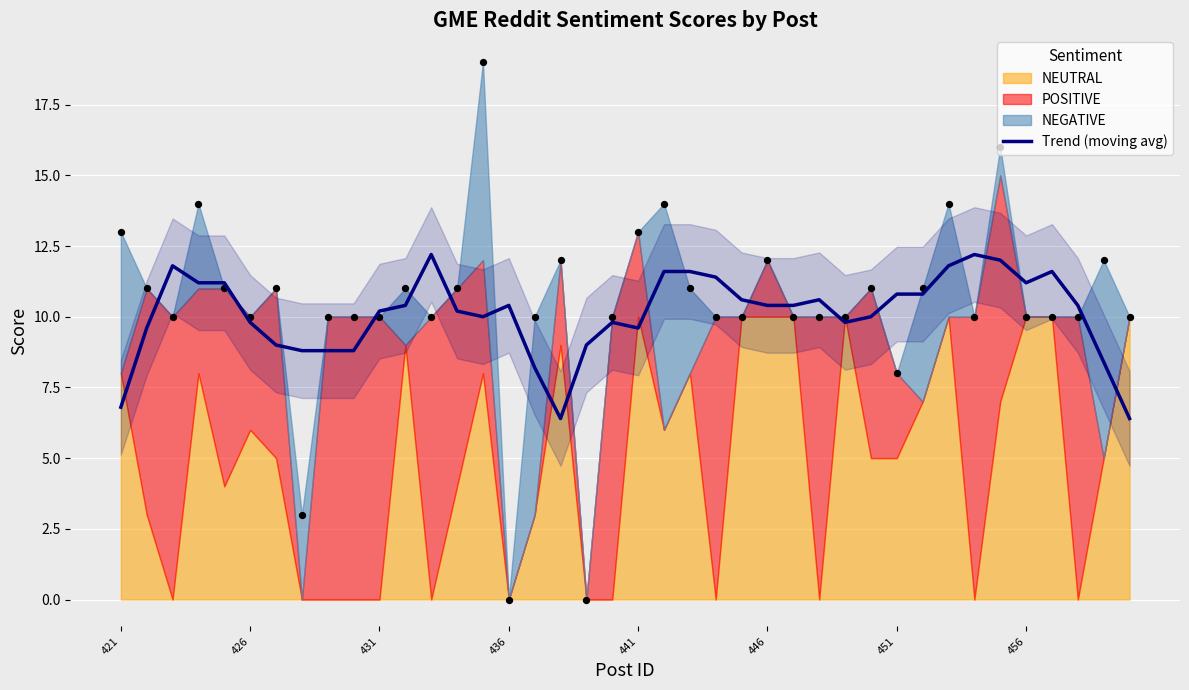

The value of Trend (moving avg) at 451 is 10.8. True or false?

True